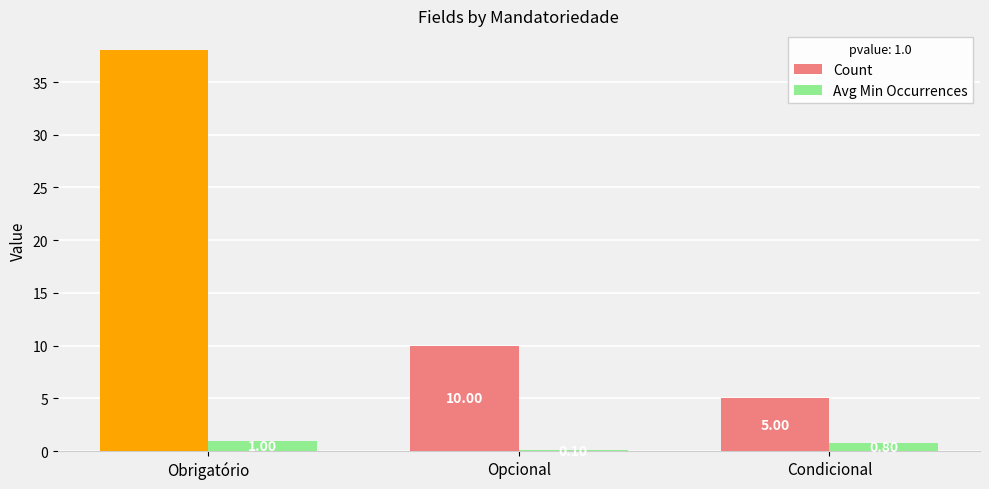

How many categories are shown in the chart?

3